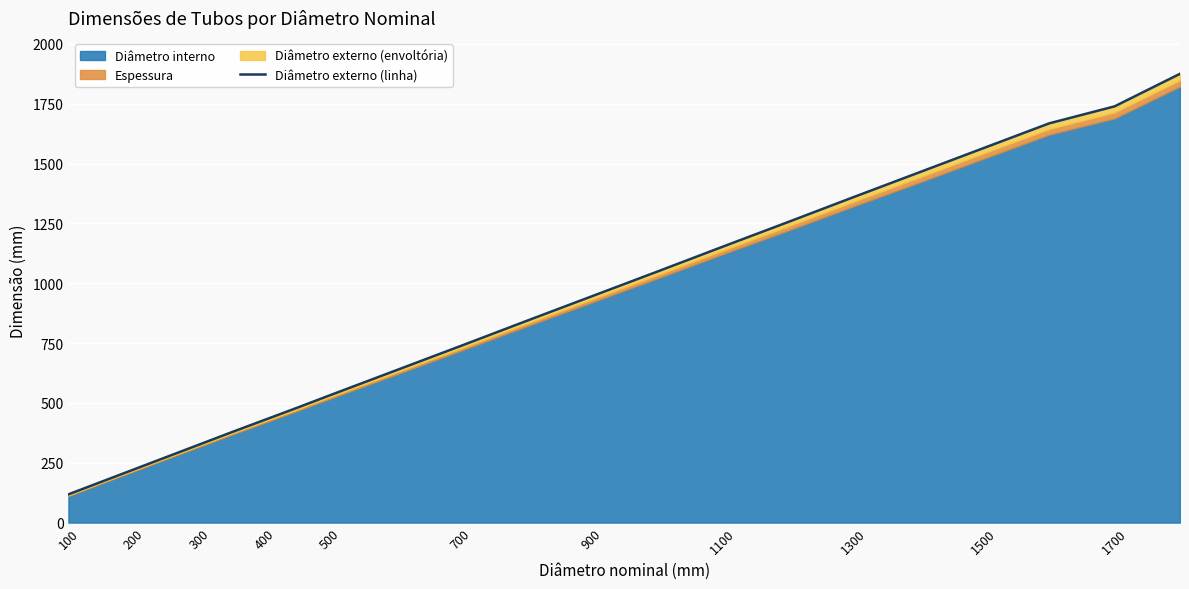

What is the difference between the second highest and second lowest values?

1569